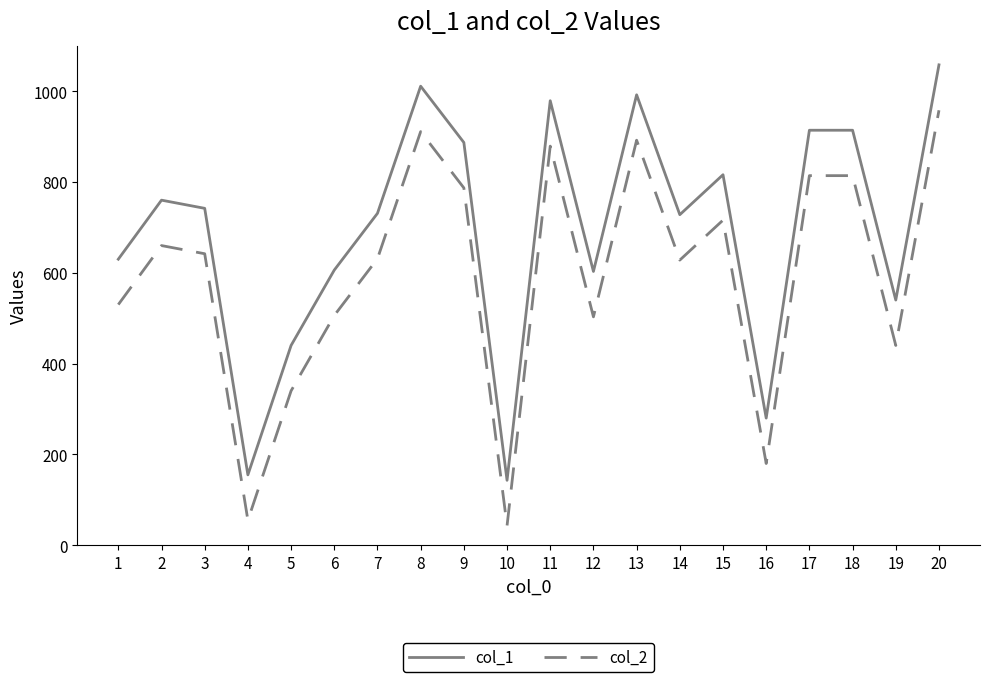

What is the spread (max minus min) of values at 19?

100